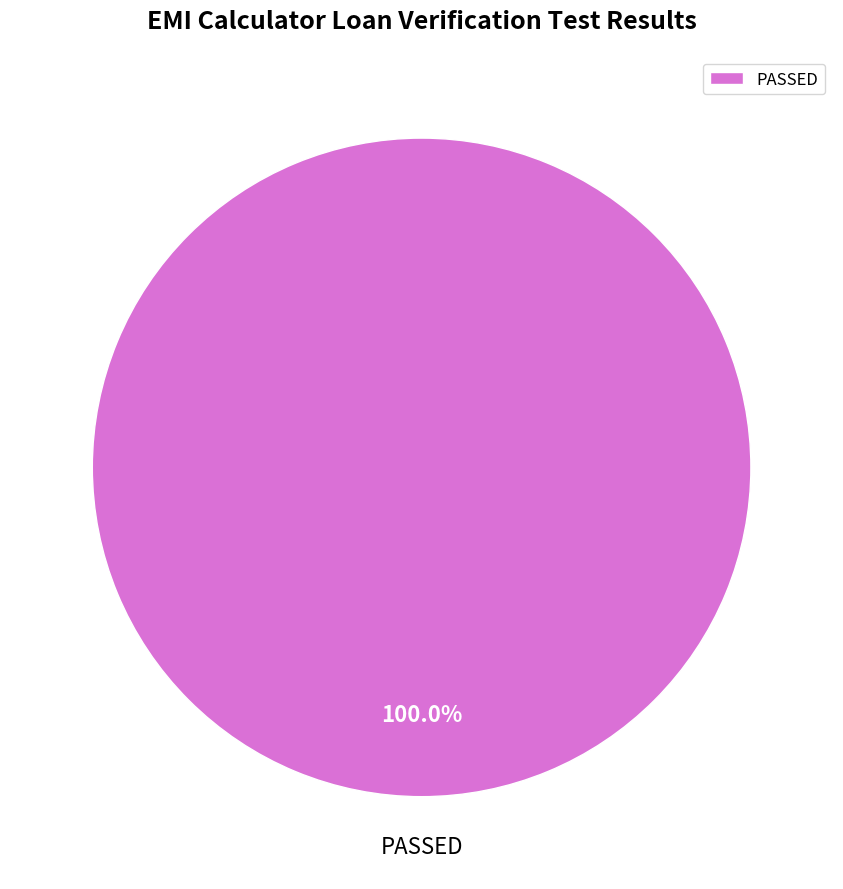

Does PASSED represent more than half of the total?

Yes